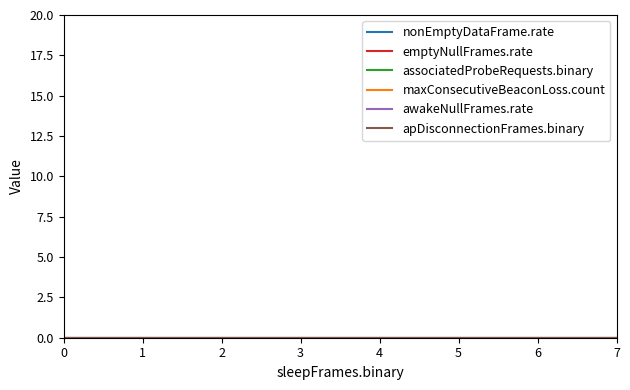

True or false: awakeNullFrames.rate and emptyNullFrames.rate cross at least once.

False